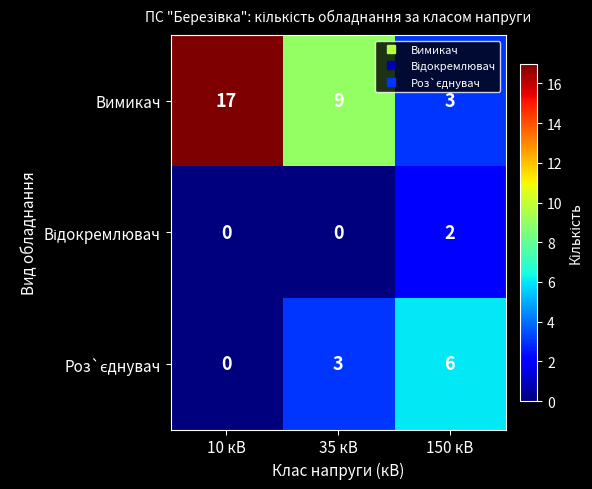

Which series has the largest total across all categories?

Вимикач